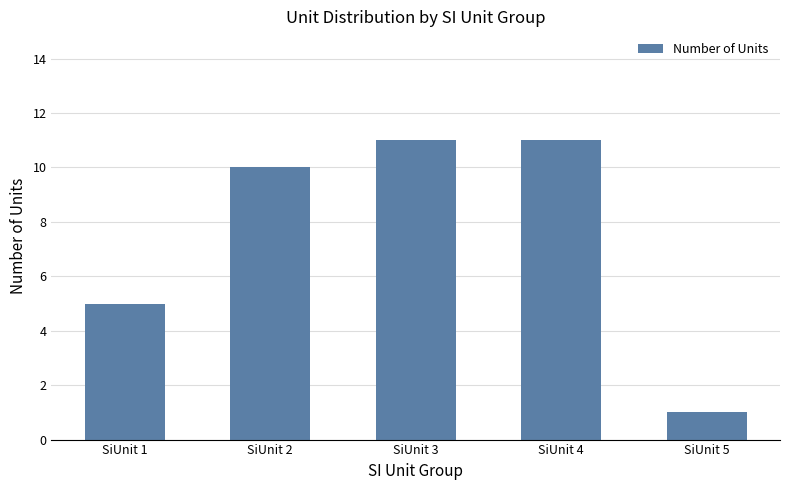

Reading right to left, extract all data points from this chart.

SiUnit 5=1	SiUnit 4=11	SiUnit 3=11	SiUnit 2=10	SiUnit 1=5